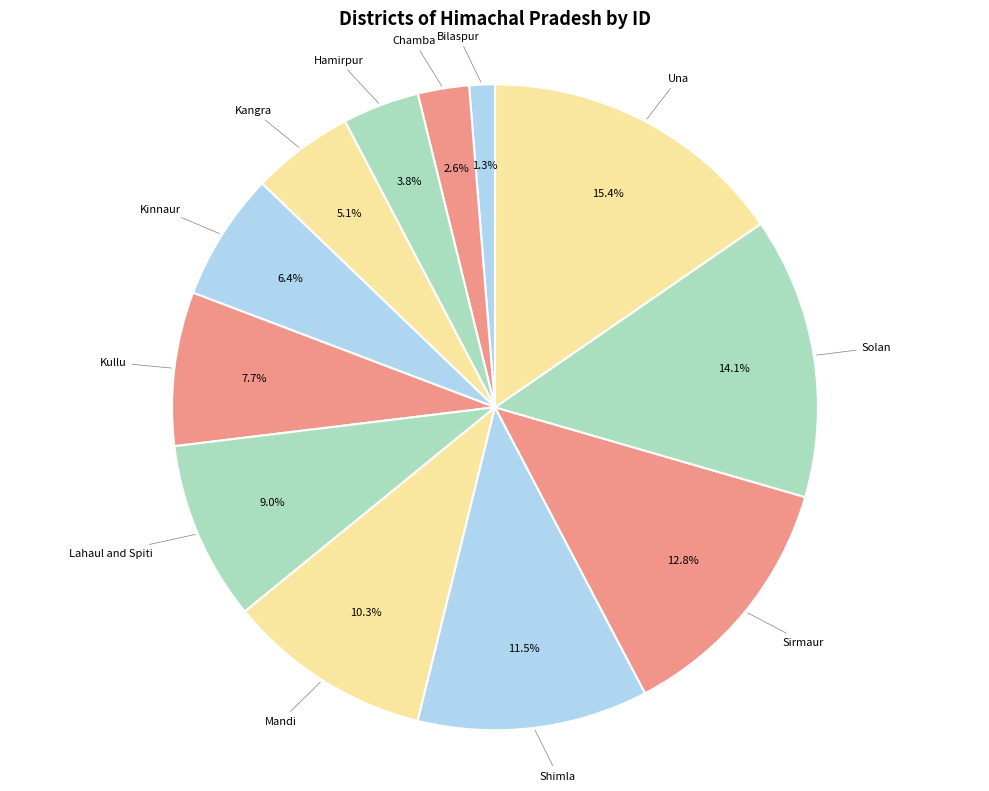

Which slice is the largest?

Una